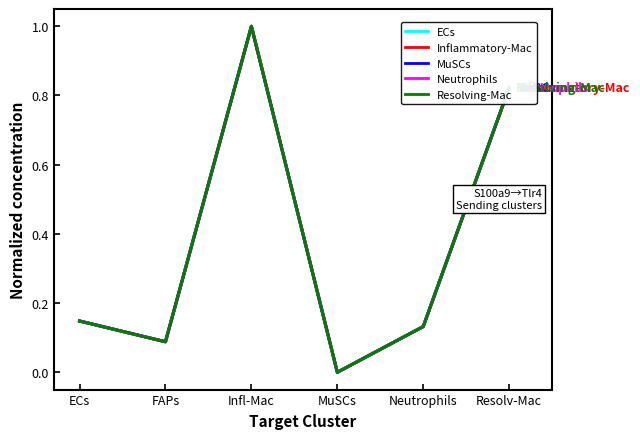

How many times do Inflammatory-Mac and Neutrophils cross each other?

1